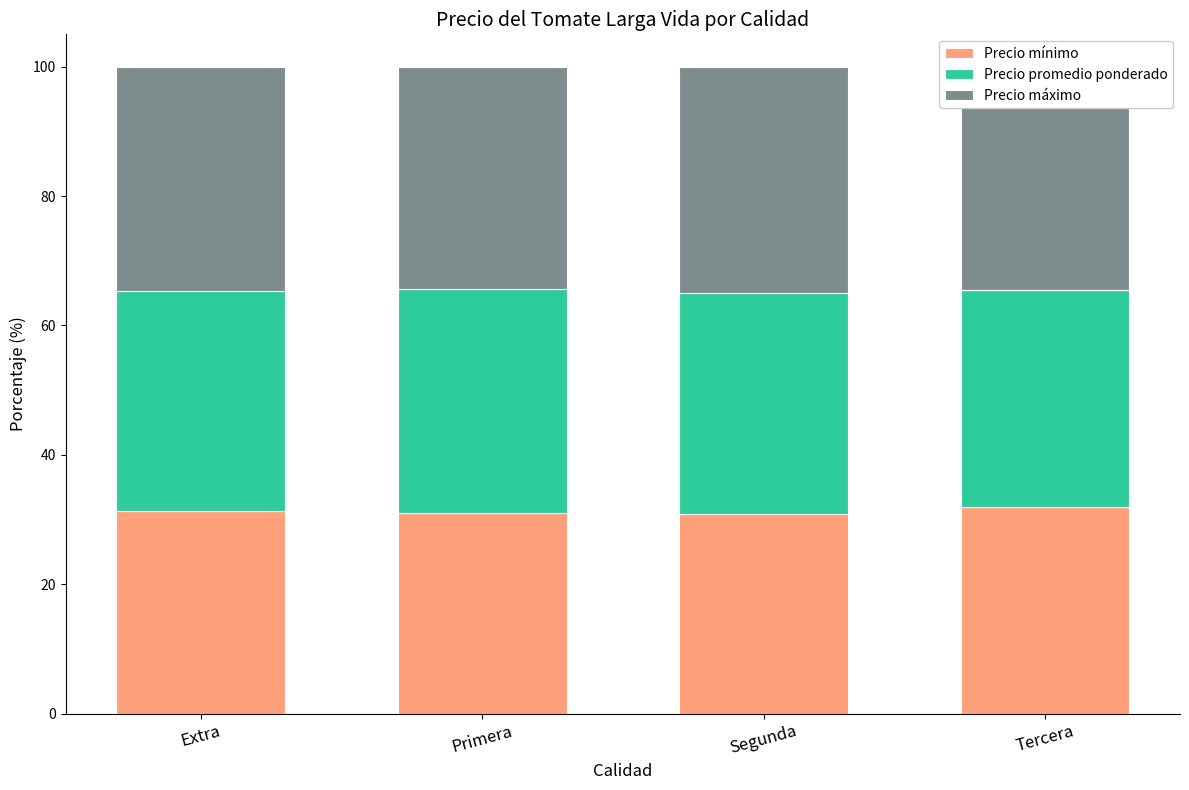

What is the highest value of the Precio mínimo series?

31.9